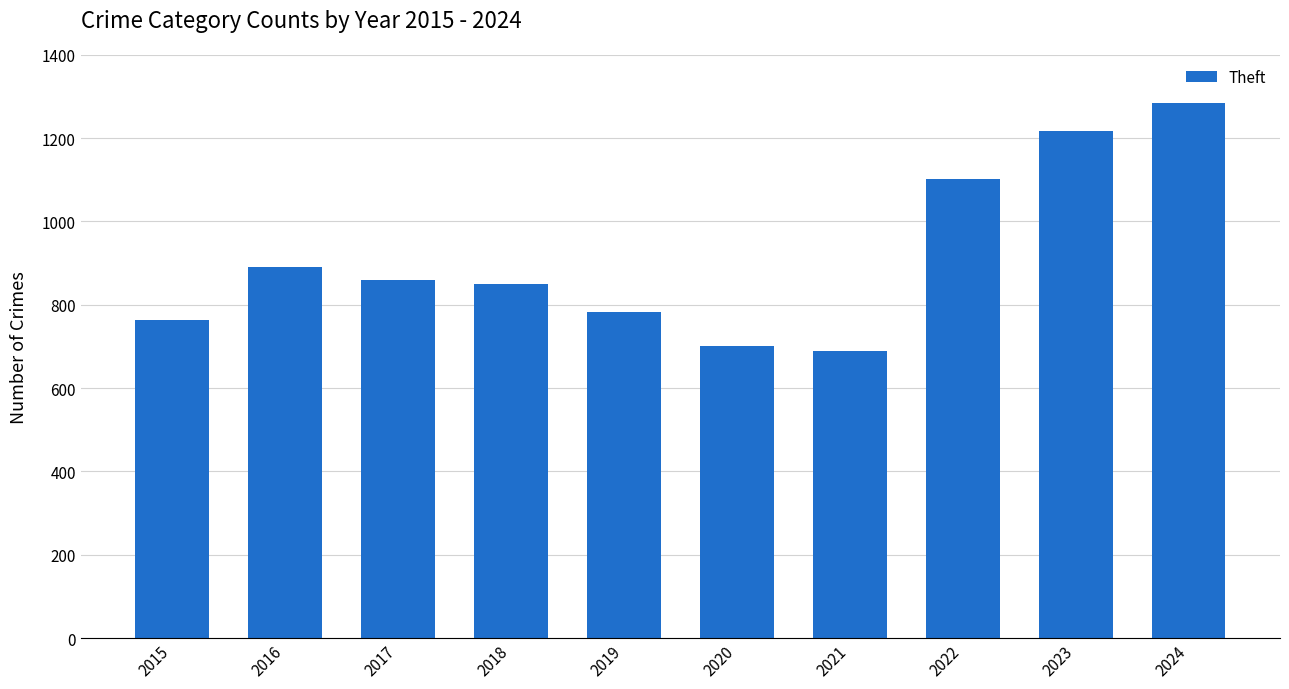

What is the change in value from 2016 to 2020?

-190